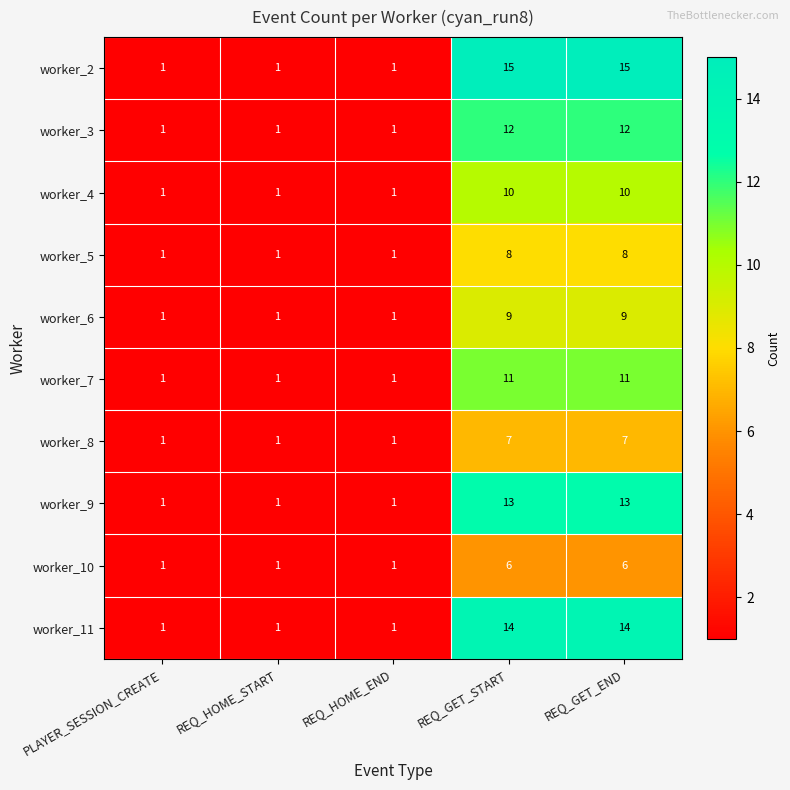

How many series are shown in this chart?

10